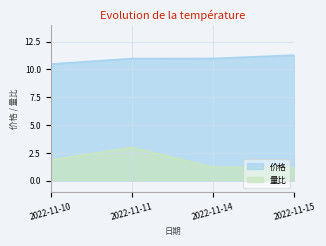

Where is 价格 nearest to the value 10?

2022-11-10